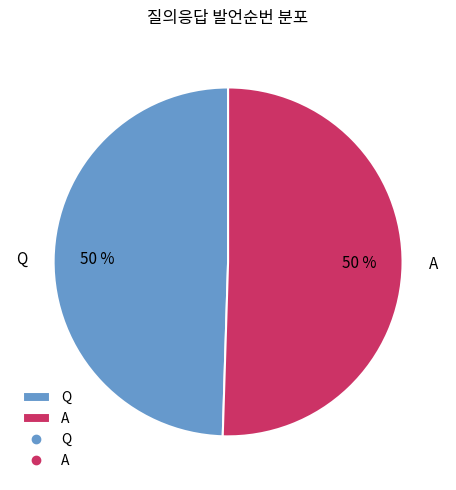

The A slice represents 50% of the pie. True or false?

True